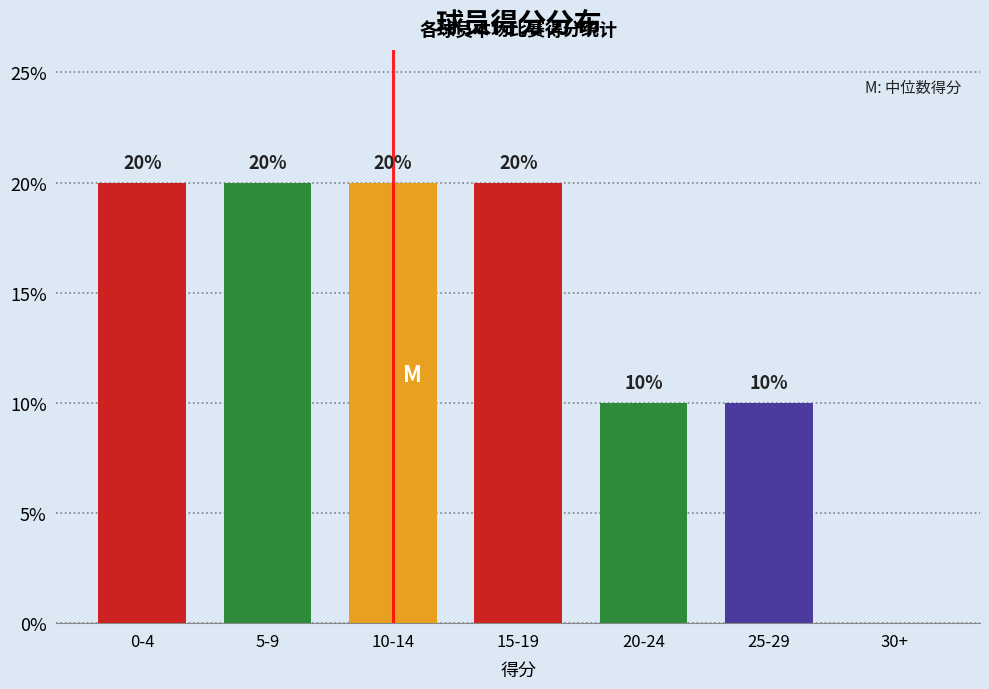

Reading left to right, transcribe all the data shown in this chart.

0-4=20	5-9=20	10-14=20	15-19=20	20-24=10	25-29=10	30+=0